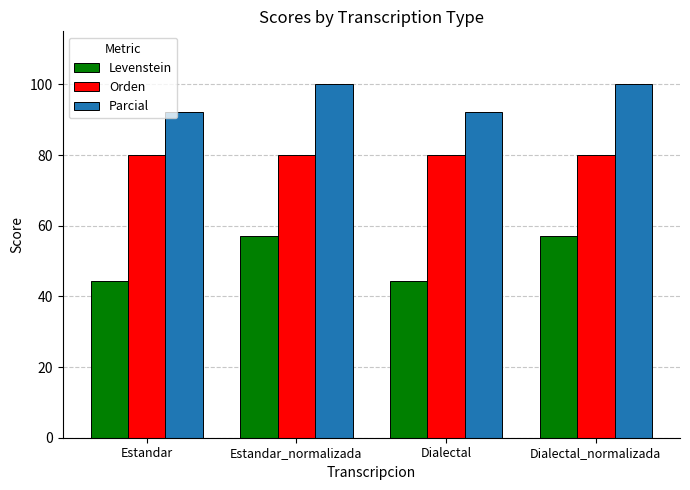

What position from the left is Estandar_normalizada?

2